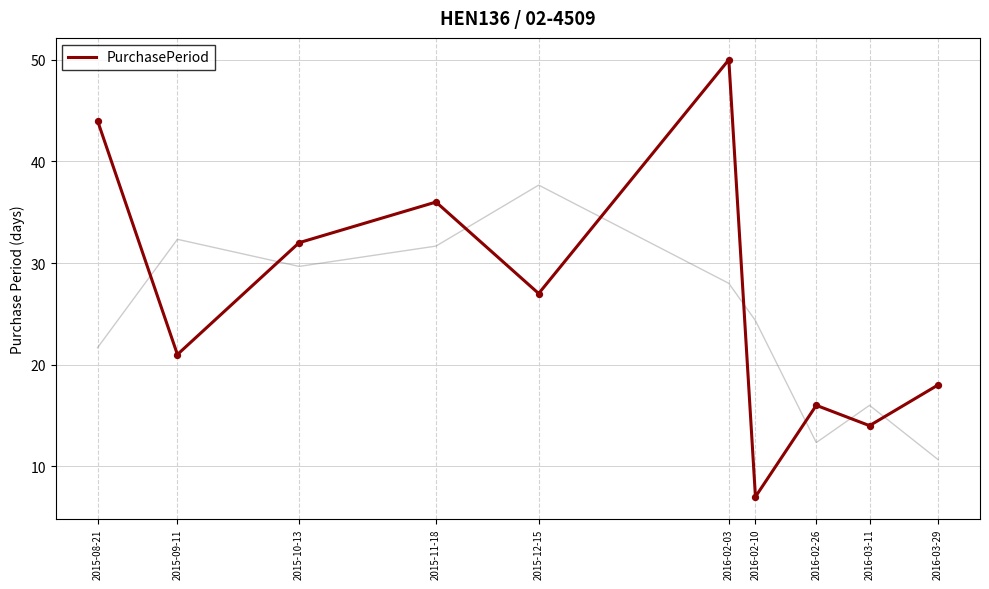

Approximately how many times larger is the value at 2016-02-10 compared to 2015-09-11?

0.3